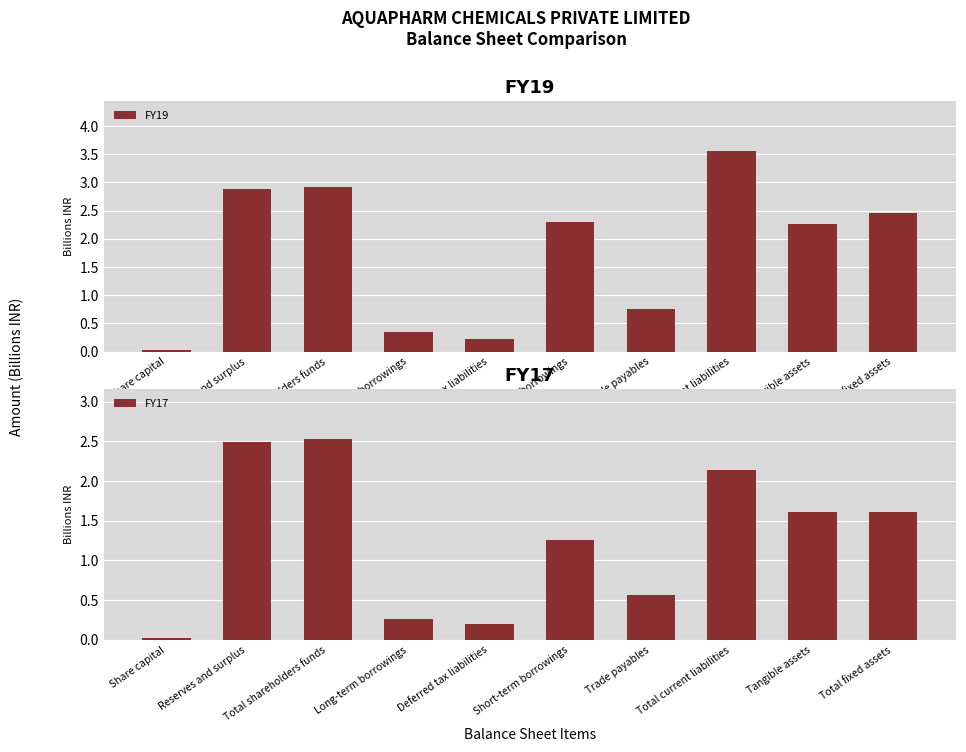

Where is FY19 nearest to the value 1?

Trade payables